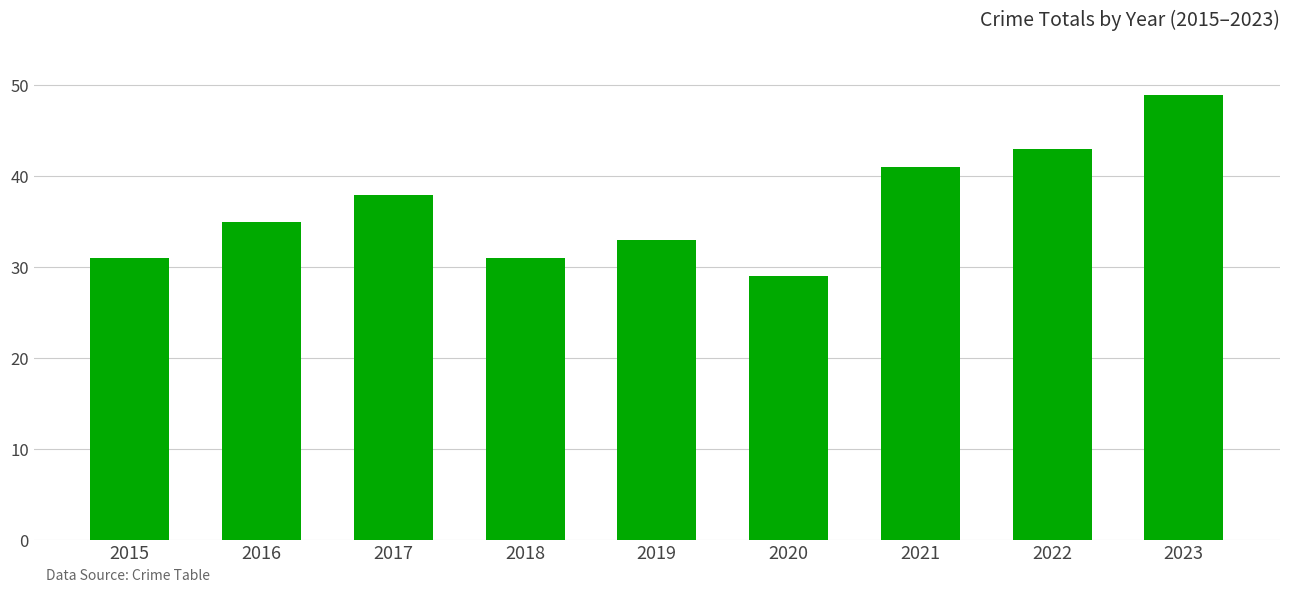

What is the difference between the values at 2015 and 2020?

2